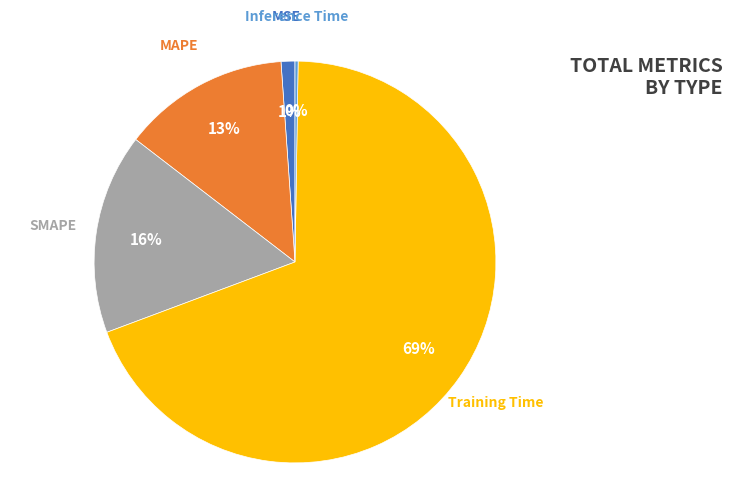

Between MAPE and Training Time, which is larger?

Training Time